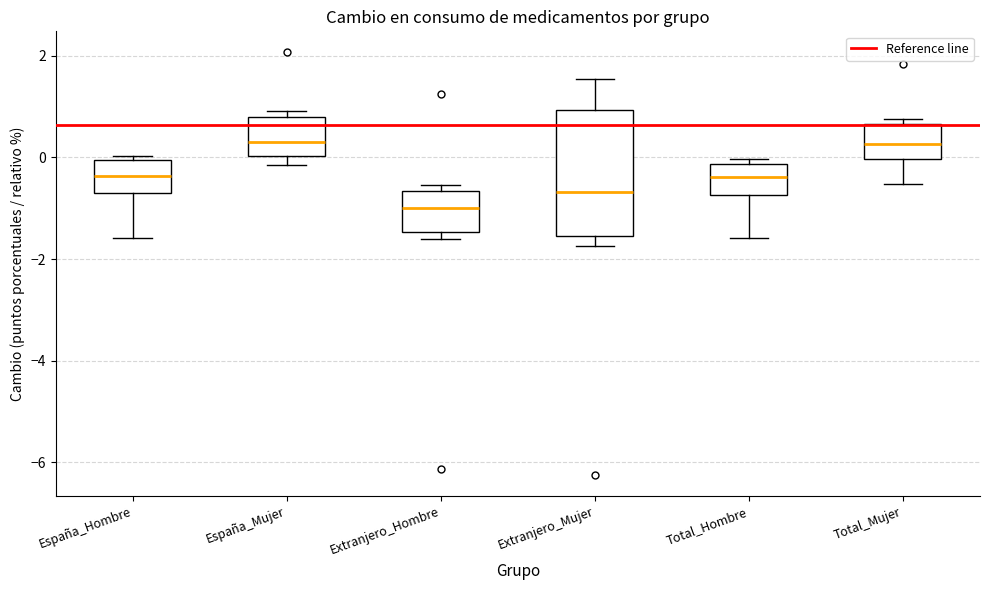

Reading left to right, read every box against the y-axis: the position of its median line, the range the box covers, and the ends of its whiskers. The values are not printed on the chart, so give them approximately, as read against the axis.

España_Hombre: median -0.4, box -0.6 to 0.0, whiskers -1.6 to 0.0 (just above the box's upper edge)
España_Mujer: median 0.4, box 0.0 to 0.8, whiskers -0.2 to 1.0
Extranjero_Hombre: median -1.0, box -1.4 to -0.6, whiskers -1.6 to -0.6 (just above the box's upper edge)
Extranjero_Mujer: median -0.6, box -1.6 to 1.0, whiskers -1.8 to 1.6
Total_Hombre: median -0.4, box -0.8 to -0.2, whiskers -1.6 to 0.0
Total_Mujer: median 0.2, box 0.0 to 0.6, whiskers -0.6 to 0.8